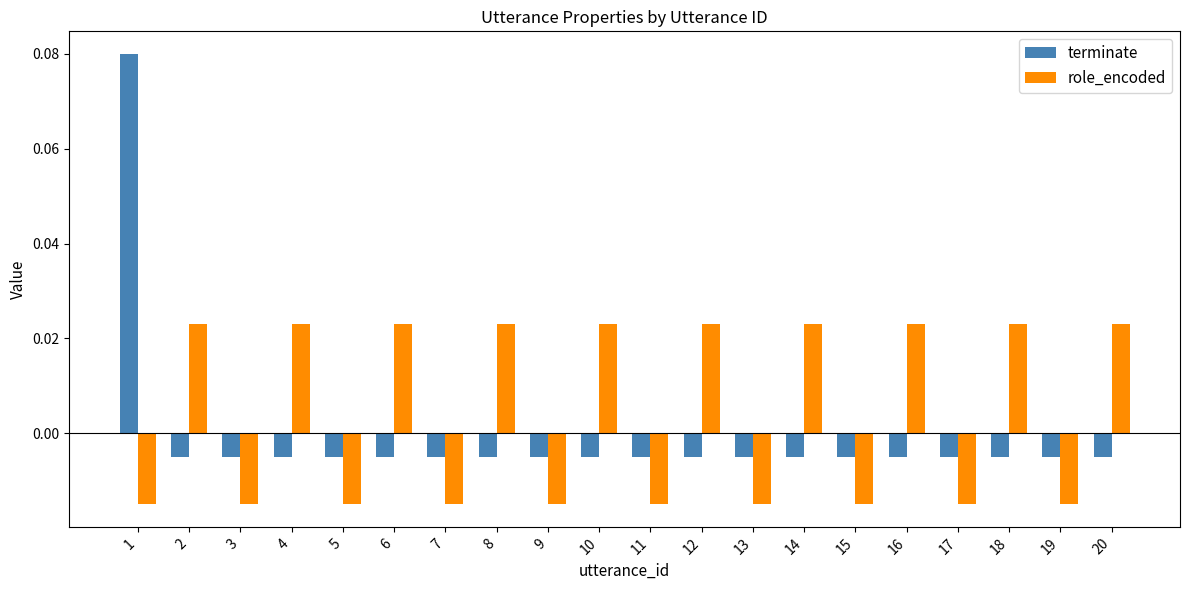

How many series are shown in this chart?

2